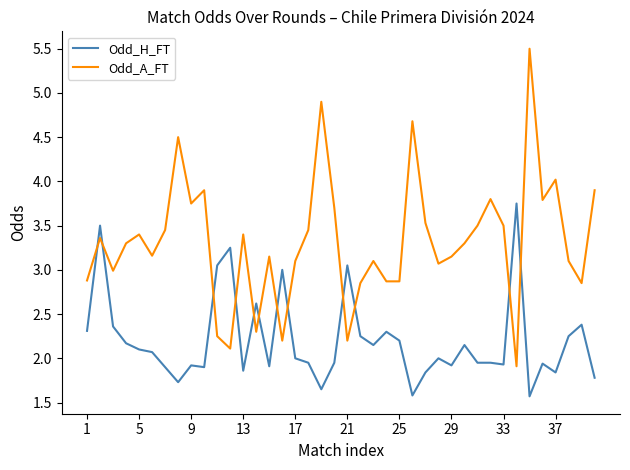

What is the difference between the maximum and minimum values in the Odd_A_FT series?

3.6